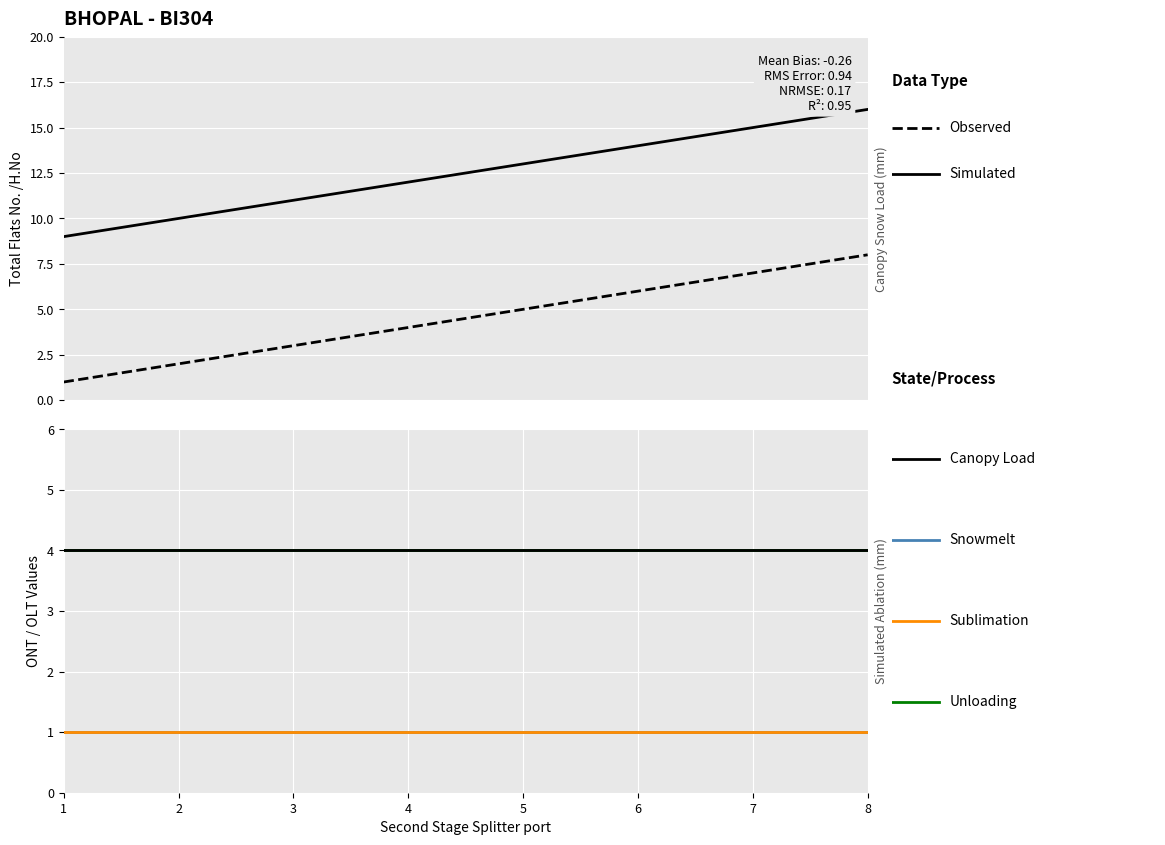

What is the total value across all series at 1?

20